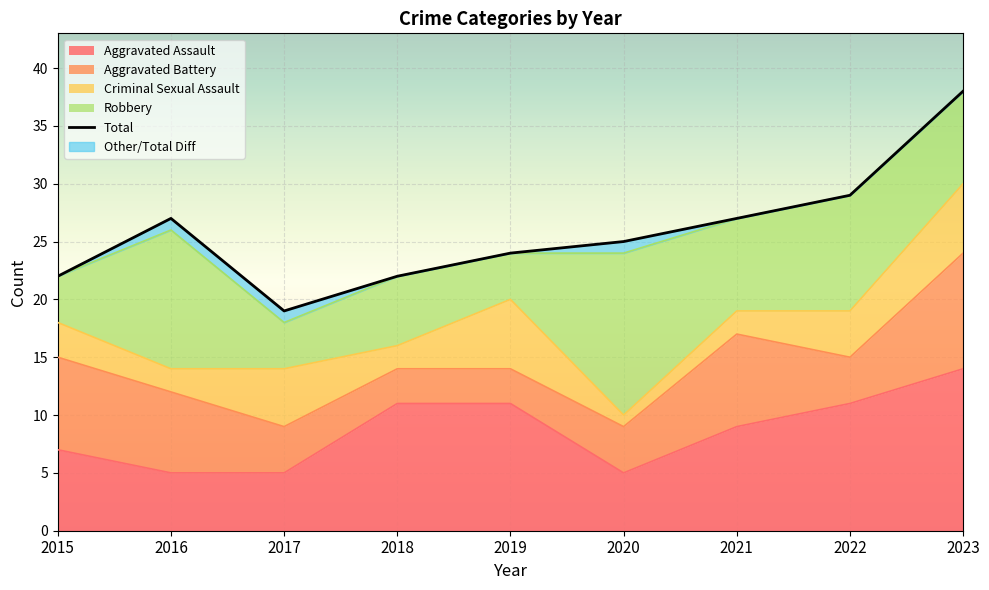

At which label does Total first exceed 25?

2016